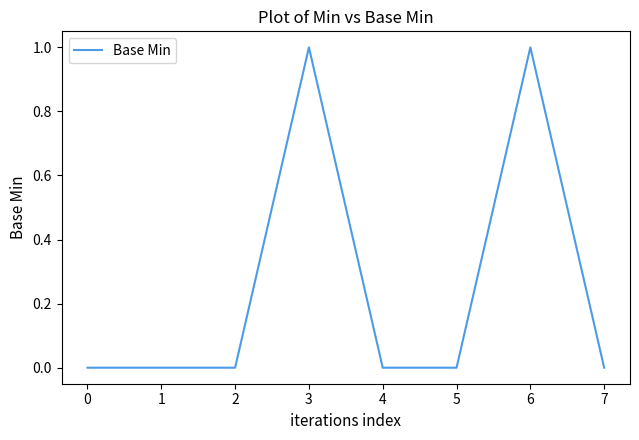

True or false: there are more than 1 points higher than both neighbors.

True